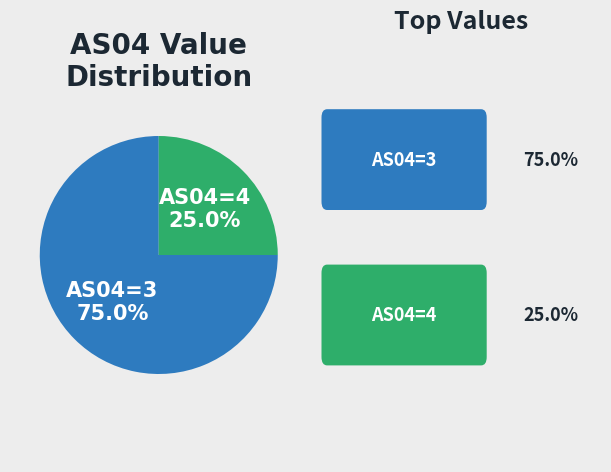

What is the smallest slice in the pie chart?

AS04=4